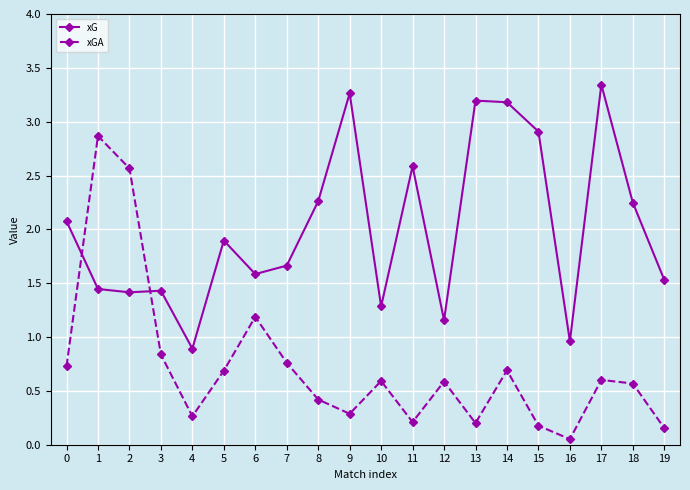

True or false: xGA has more than 0 points higher than both neighbors.

True